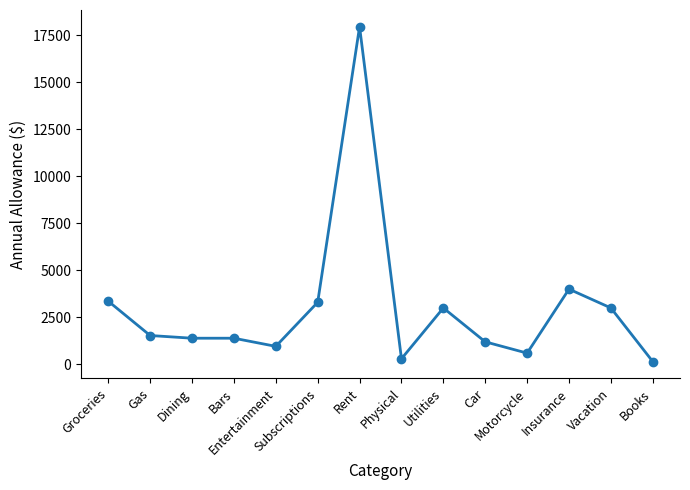

What is the change in value from Rent to Motorcycle?

-17340